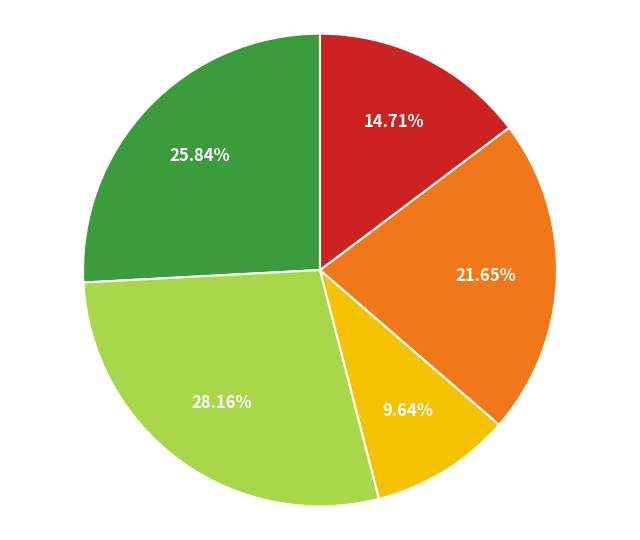

How many segments does this pie chart have?

5